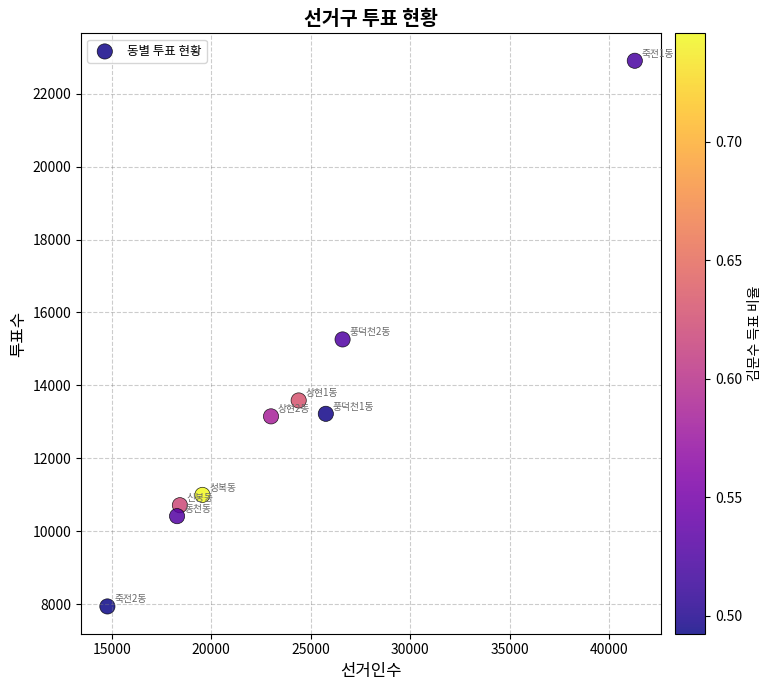

What is the range of X values (max minus min)?

26491